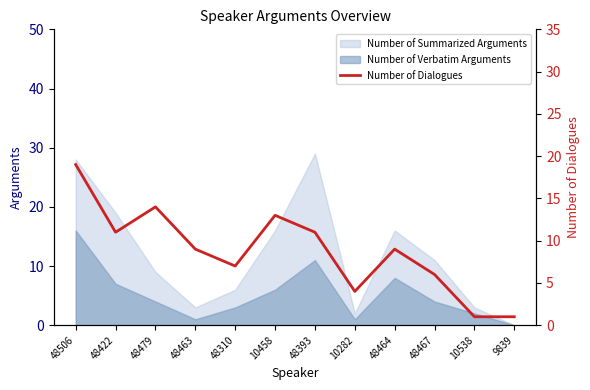

At which label does Number of Verbatim Arguments reach its peak?

48506